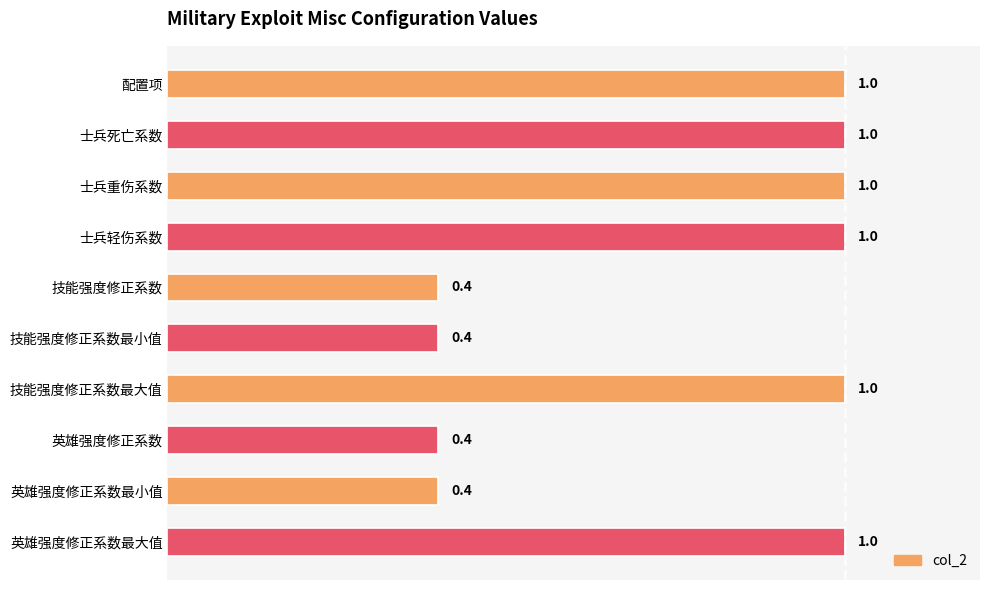

What is the average value?

0.8